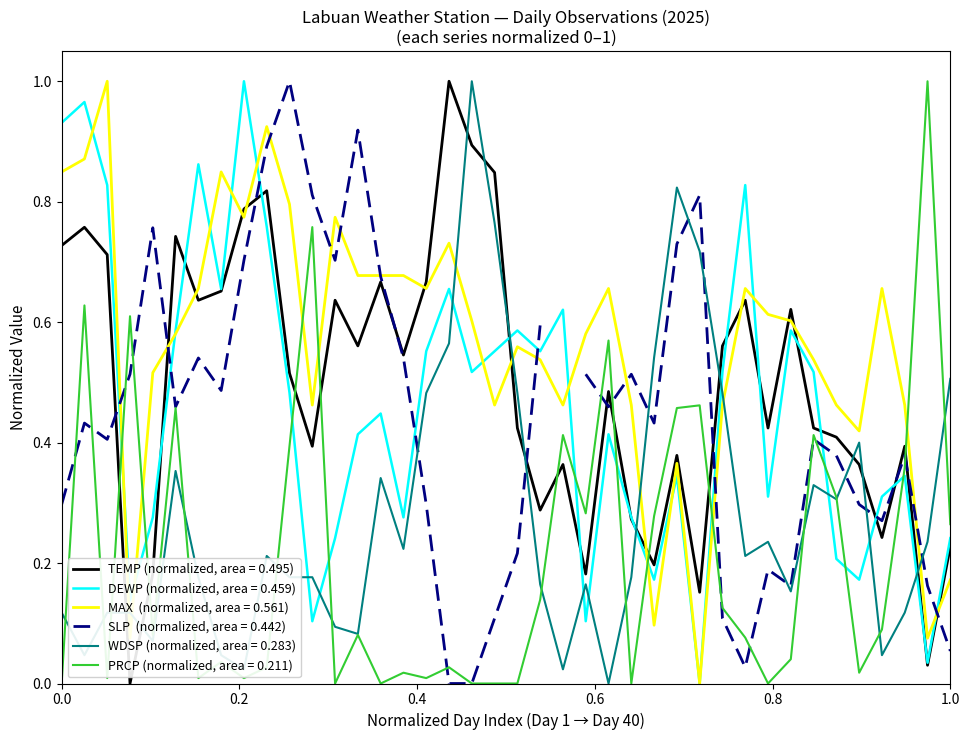

Where is the first local minimum for TEMP?

2025-01-04